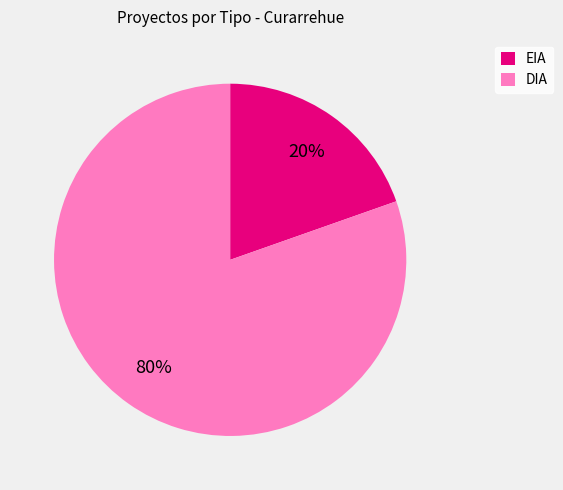

Do DIA and EIA together represent more than half of the pie?

Yes